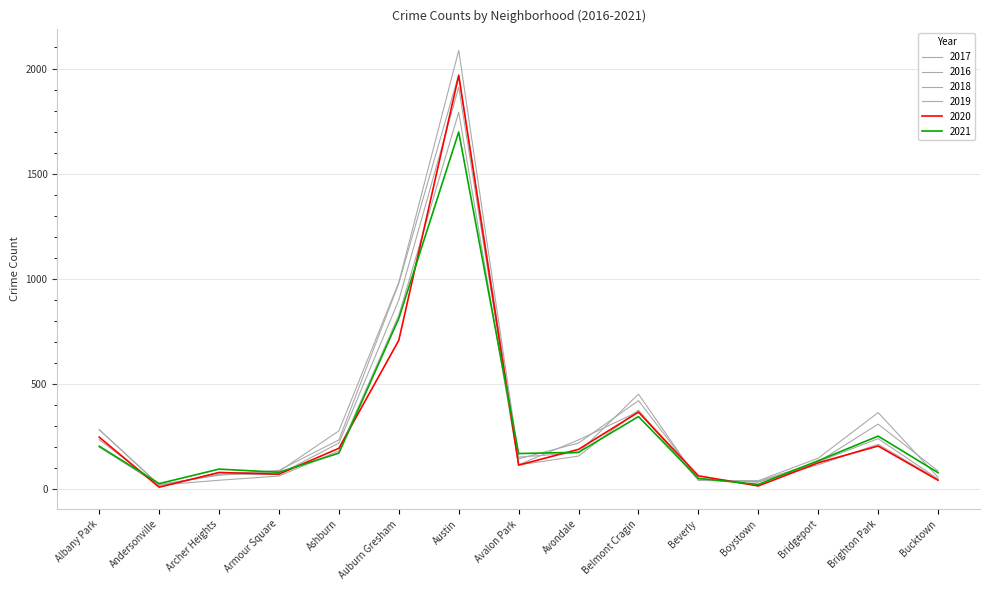

What is the difference between the highest and lowest values at Armour Square?

27